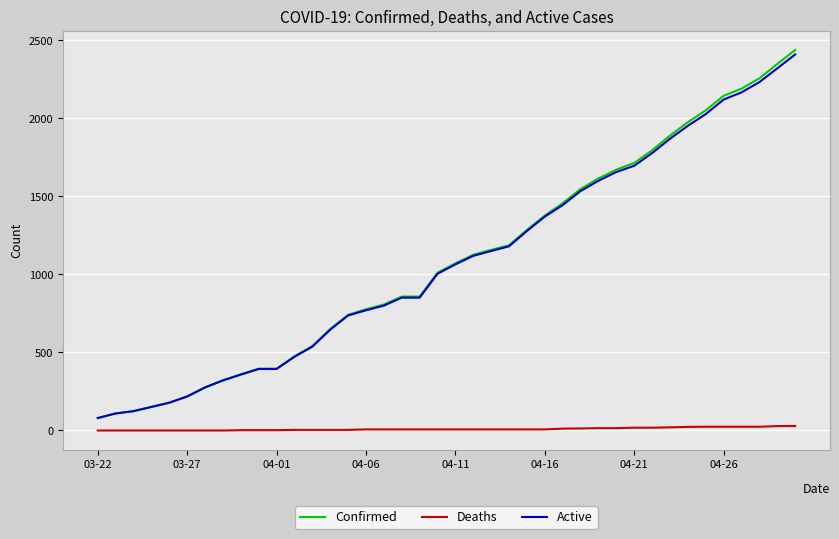

Which series has the widest spread of values?

Confirmed